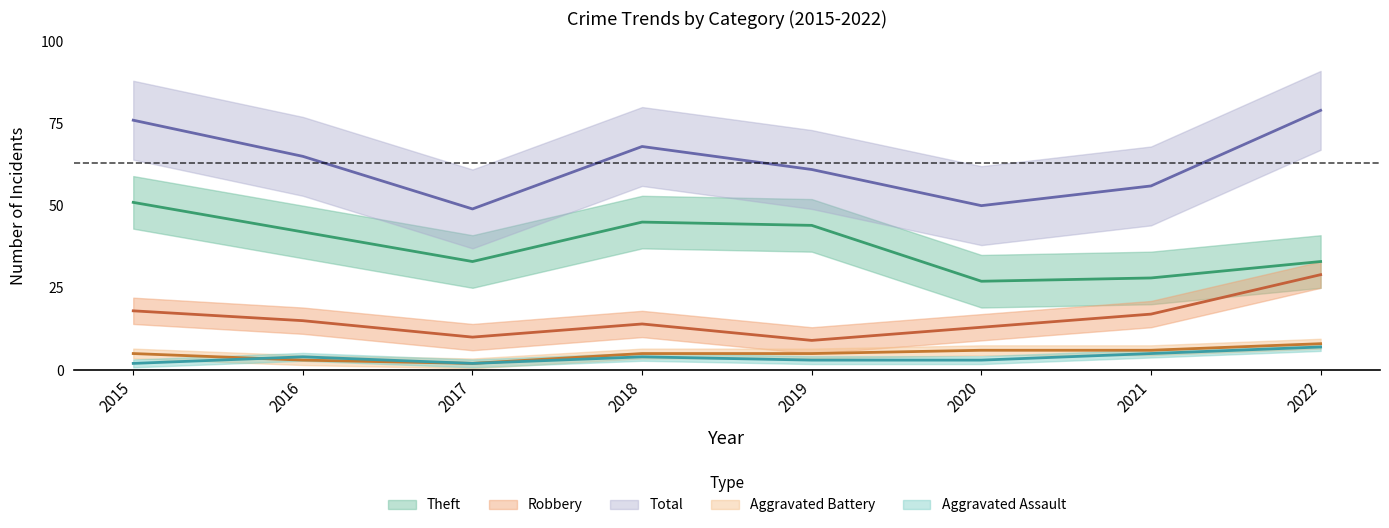

How many lines are shown in the chart?

5